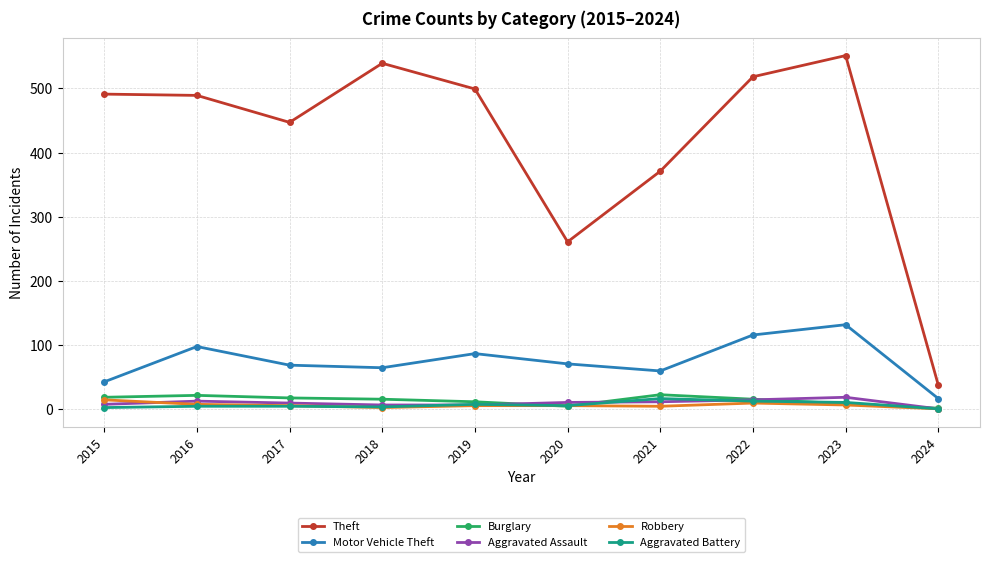

Is it true that Burglary equals 12 at 2019?

True